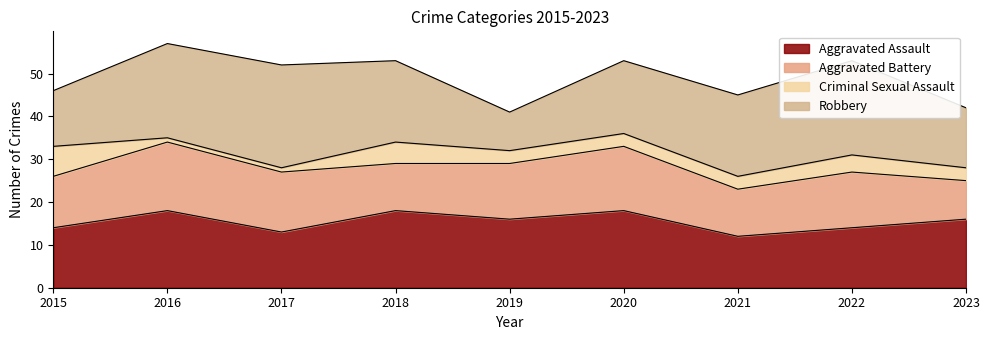

At which category is the sum across all series the highest?

2016